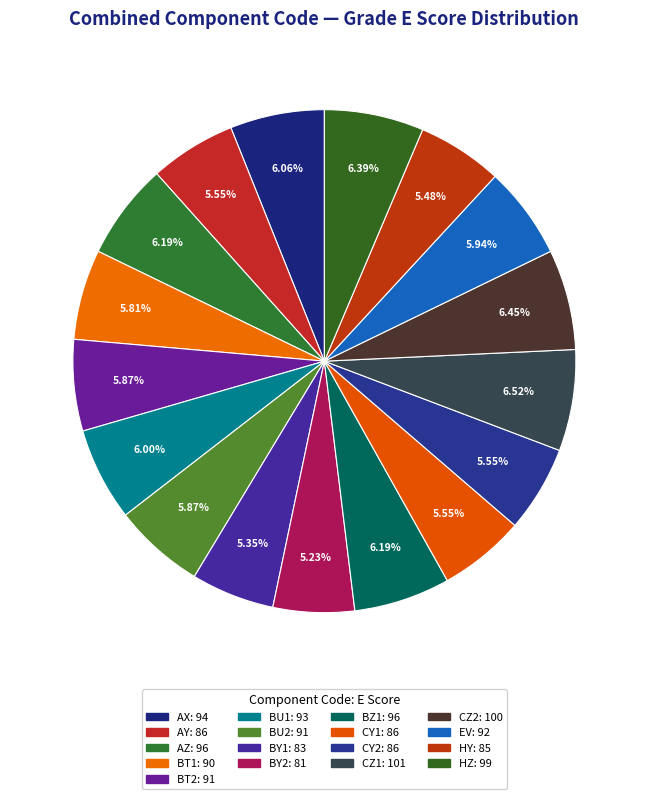

How many segments does this pie chart have?

17